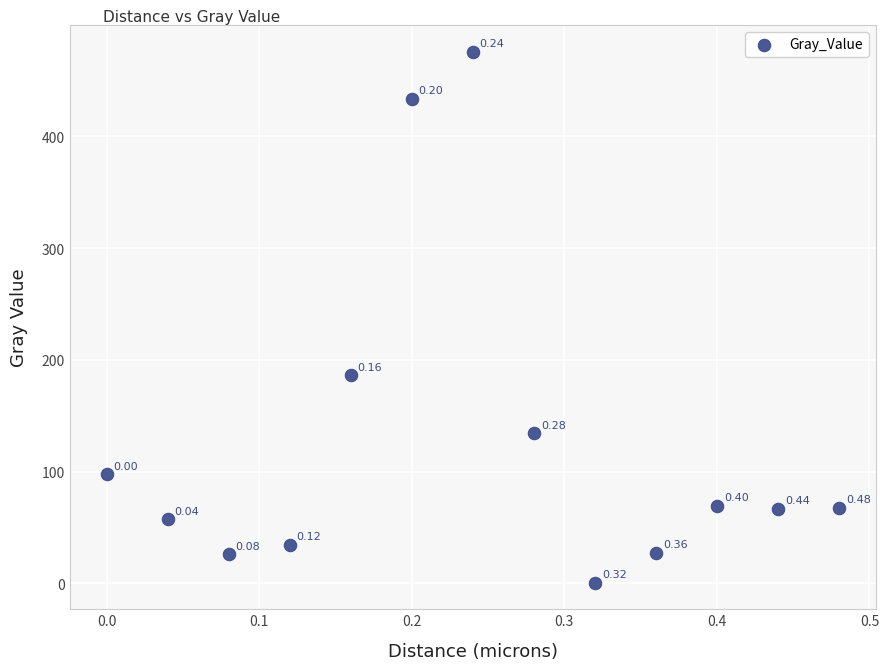

What is the range of X values (max minus min)?

0.5